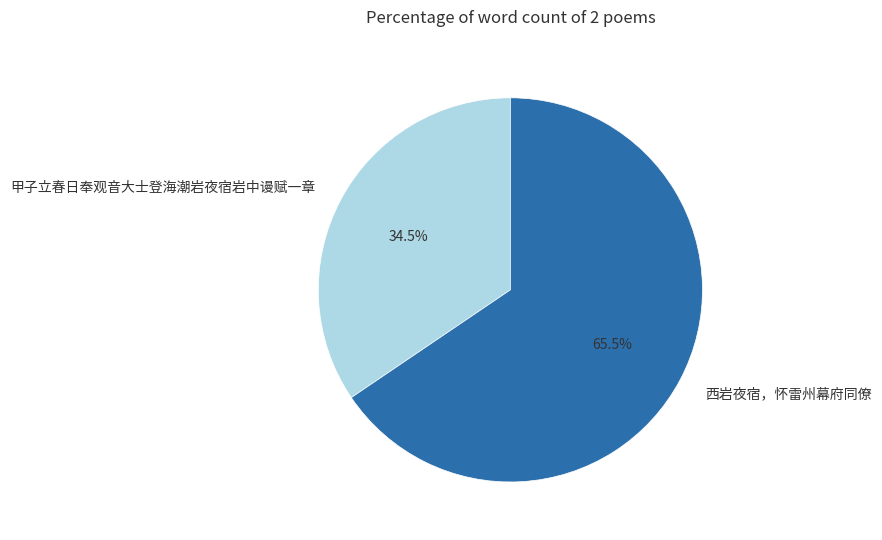

To the nearest percent, what is the average slice percentage?

50%